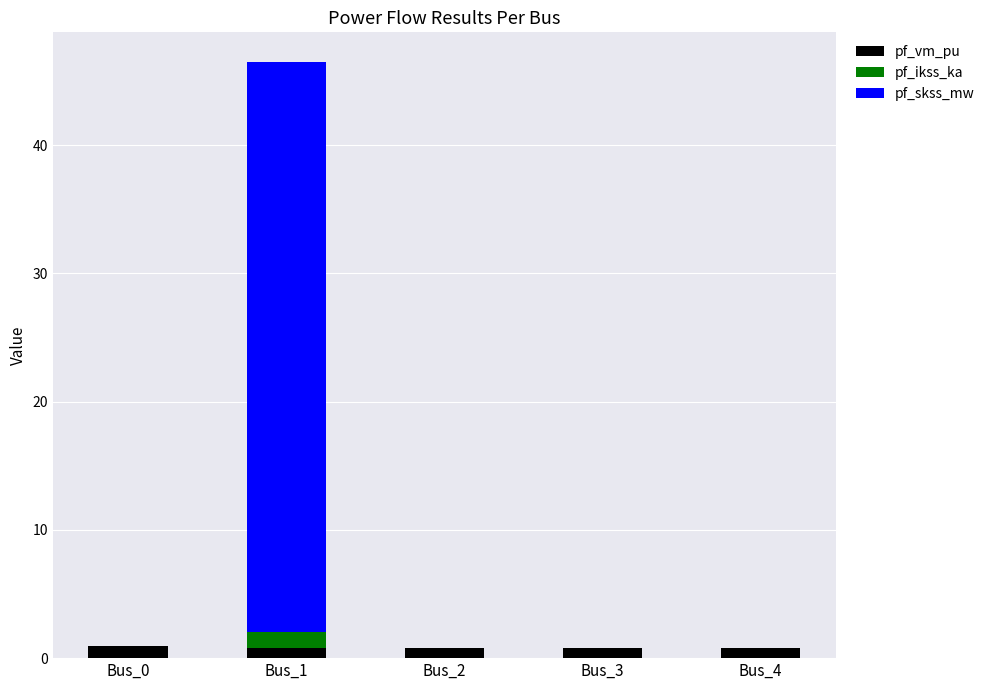

Are the bars grouped side by side (vs. stacked)?

No